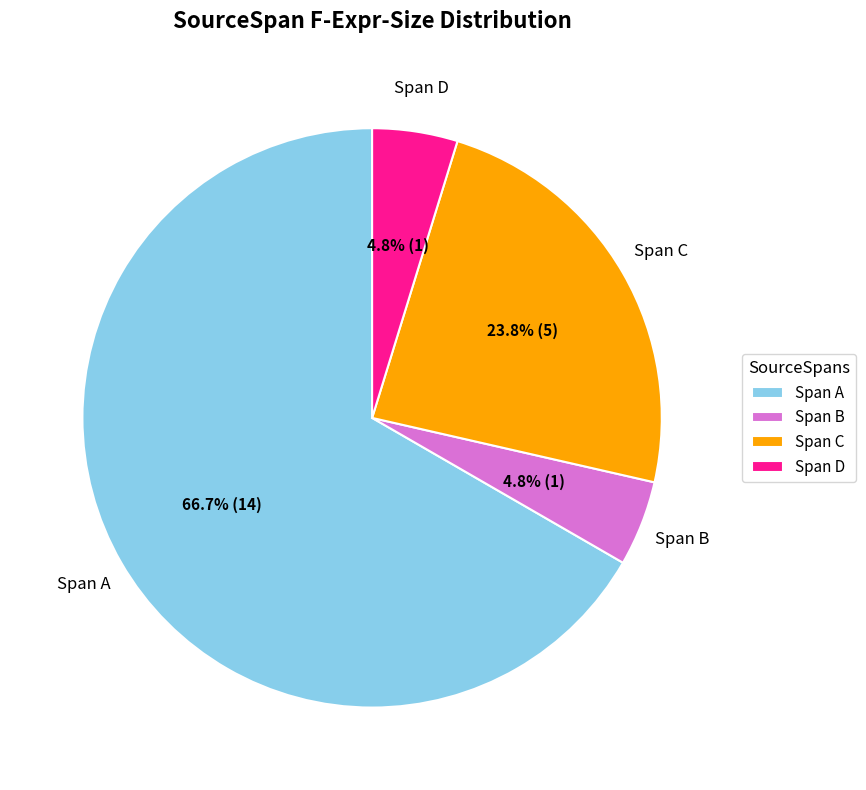

Which slice is the largest?

Span A